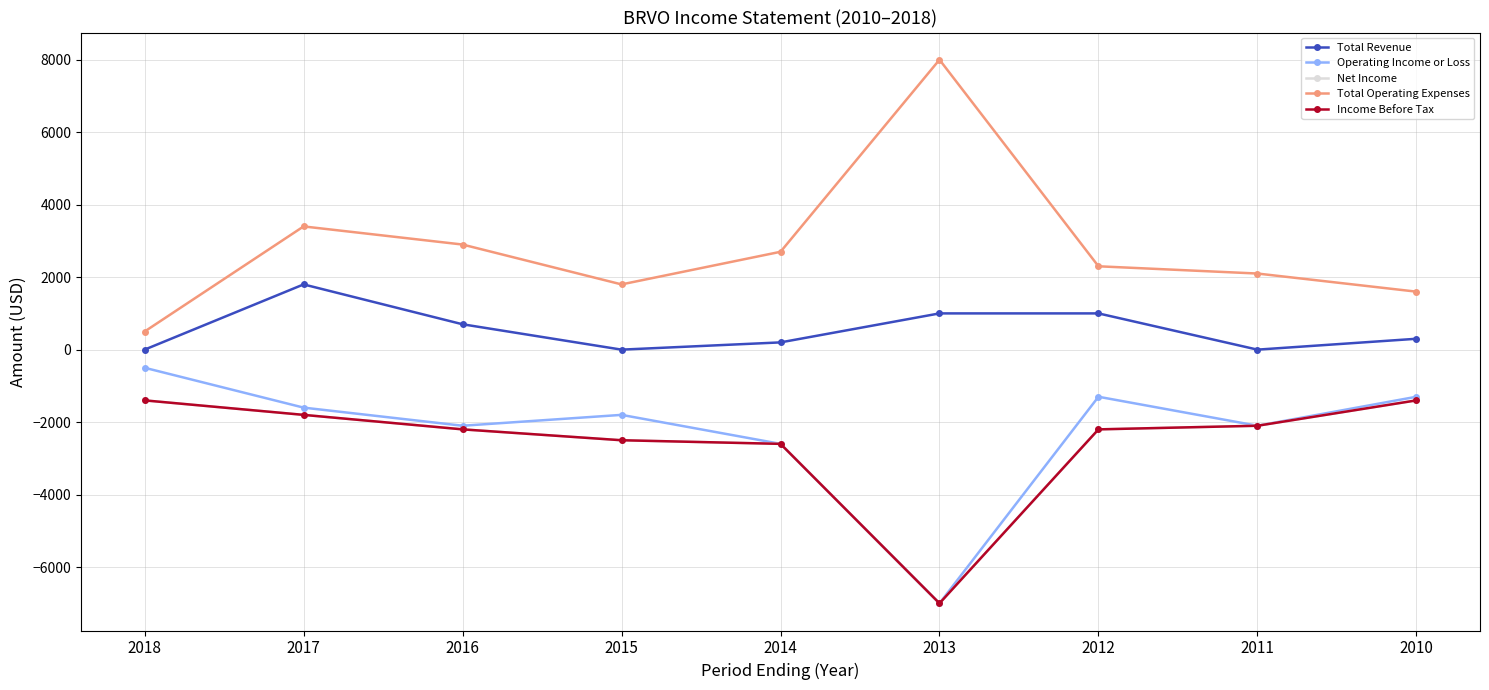

True or false: Net Income and Total Operating Expenses cross at least once.

False